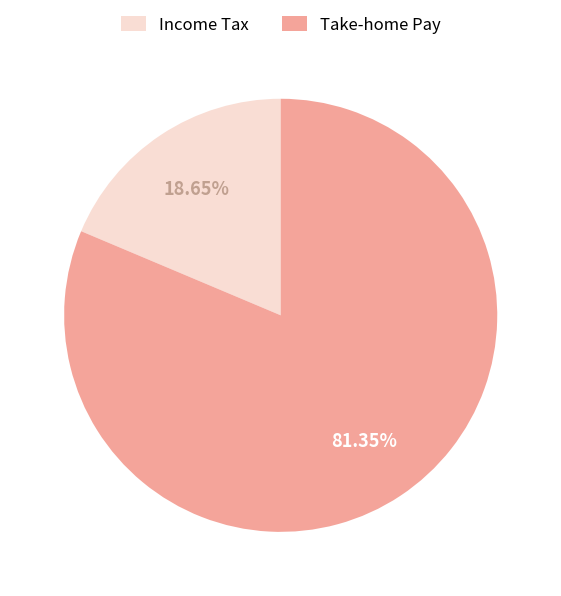

Is there any slice that represents more than half of the pie?

Yes